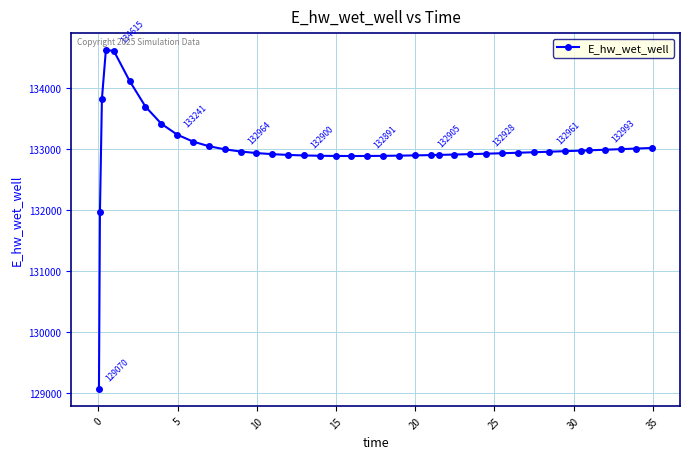

What is the minimum value shown in the chart?

129070.3